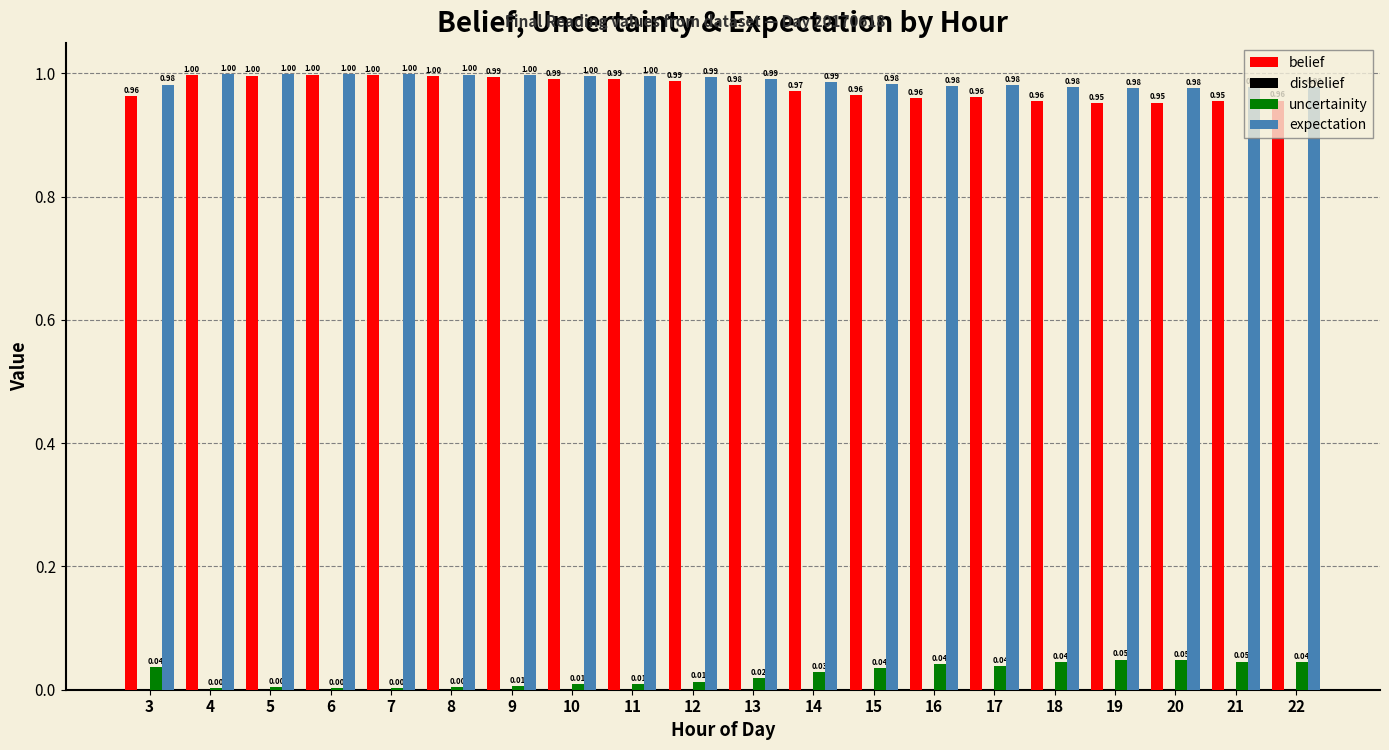

Is the value of expectation at 10 greater than the value of belief at 3?

Yes